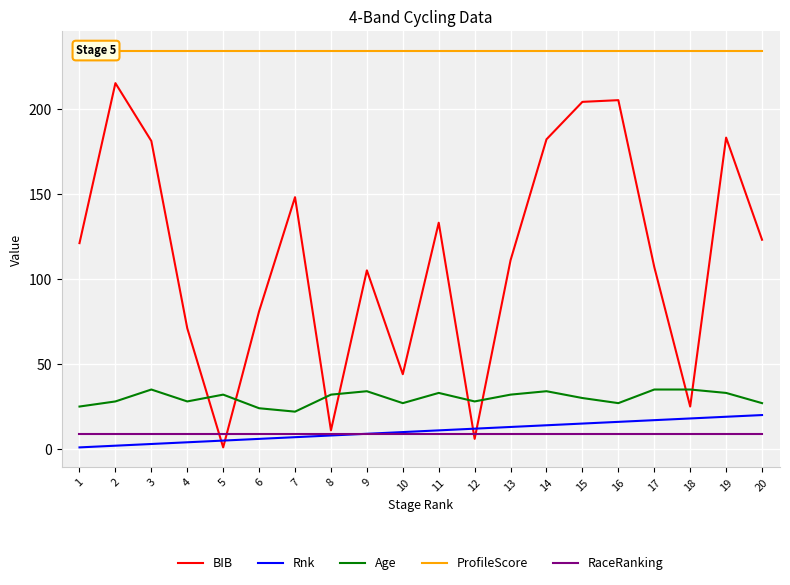

Reading left to right, transcribe all the data shown in this chart.

BIB: 121	215	181	71	1	81	148	11	105	44	133	6	111	182	204	205	107	25	183	123
Rnk: 1	2	3	4	5	6	7	8	9	10	11	12	13	14	15	16	17	18	19	20
Age: 25	28	35	28	32	24	22	32	34	27	33	28	32	34	30	27	35	35	33	27
ProfileScore: 234	234	234	234	234	234	234	234	234	234	234	234	234	234	234	234	234	234	234	234
RaceRanking: 9	9	9	9	9	9	9	9	9	9	9	9	9	9	9	9	9	9	9	9